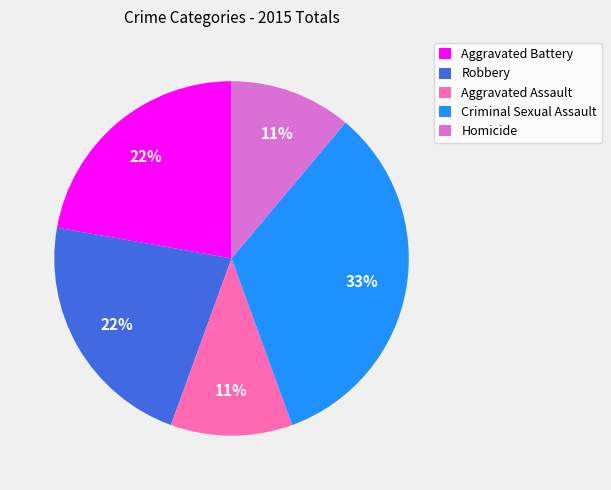

What is the largest slice in the pie chart?

Criminal Sexual Assault